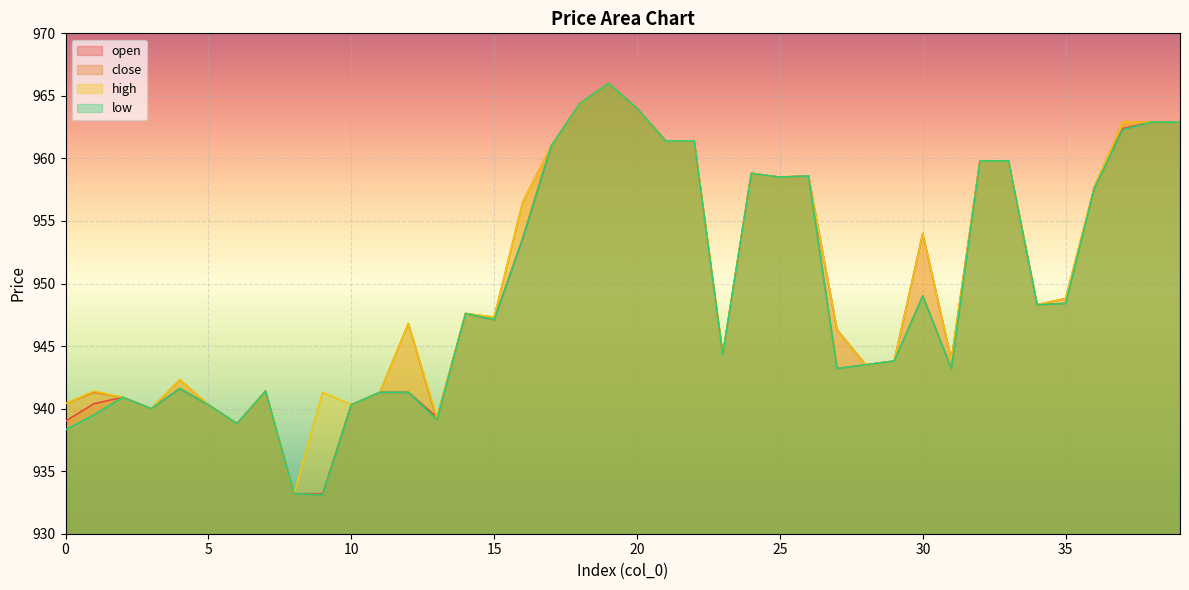

At how many categories does at least one series exceed 934?

39